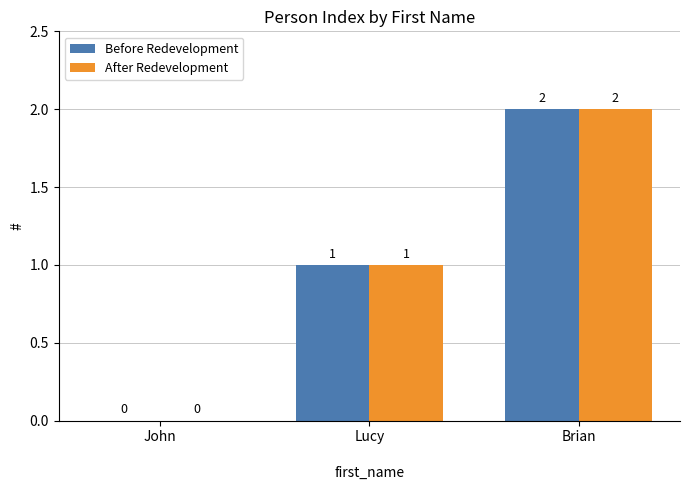

What are all the series names shown in the legend?

Before Redevelopment, After Redevelopment